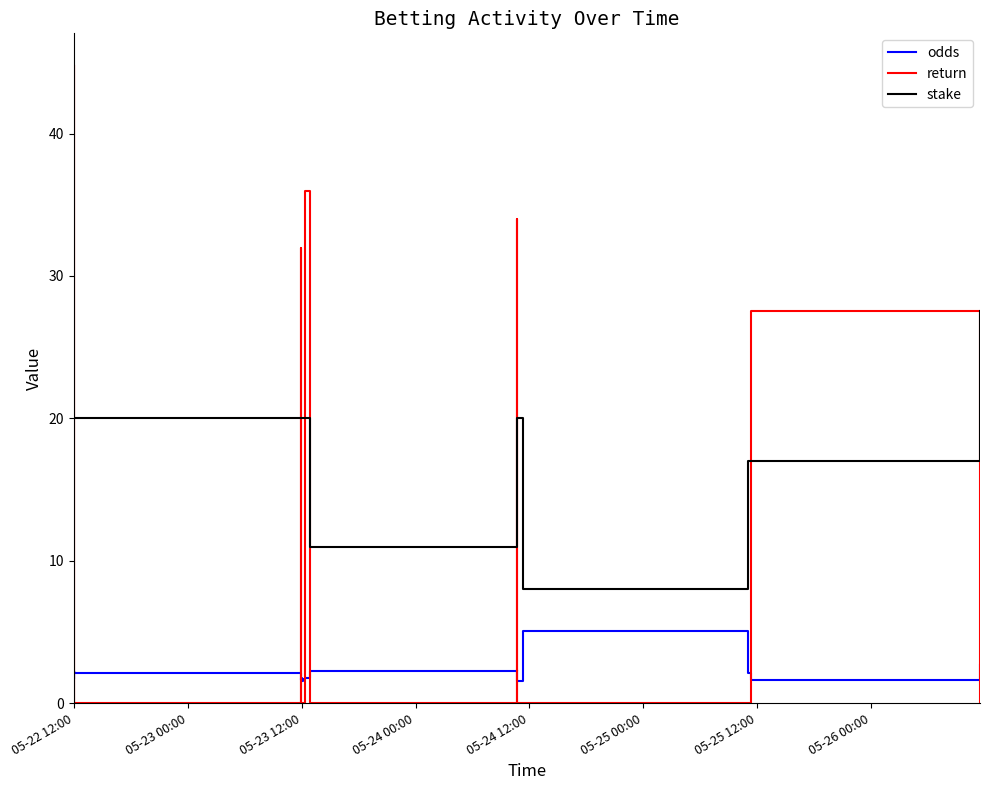

What is the average value of the stake series?

19.0